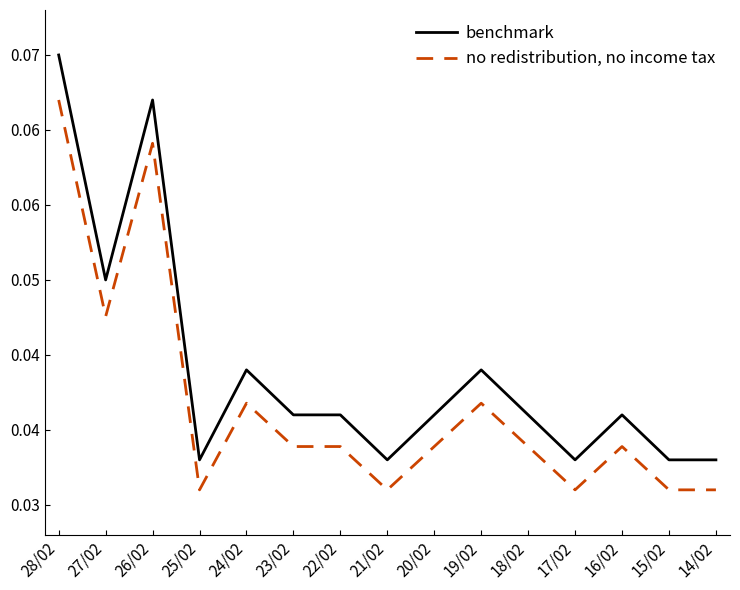

What are all the series names shown in the legend?

benchmark, no redistribution, no income tax